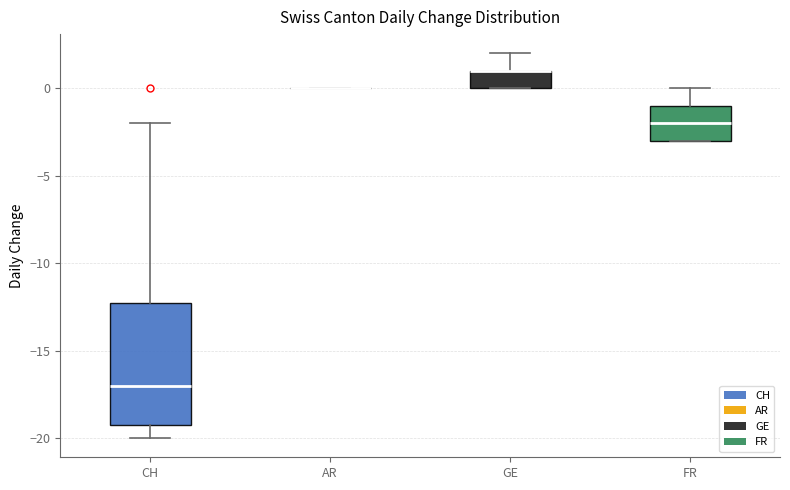

Reading left to right, transcribe this box plot: for each box, give where its median line is, the range the box spans, and where its two whiskers end, as read against the y-axis. The values are not printed on the chart, so give them approximately, as read against the axis.

CH: median -17, box -19 to -12, whiskers -20 to -2
AR: box collapsed to a line at 0, whiskers 0 to 0
GE: median 1 (drawn on the box's upper edge), box 0 to 1, whiskers 0 to 2
FR: median -2, box -3 to -1, whiskers -3 to 0